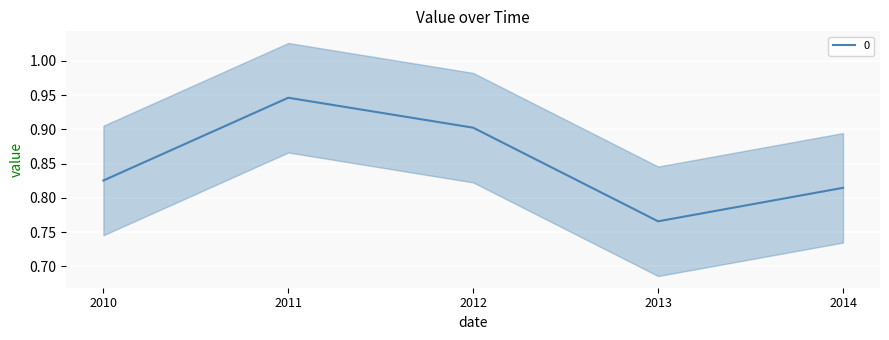

Which category has the lowest value in the 0 series?

2013